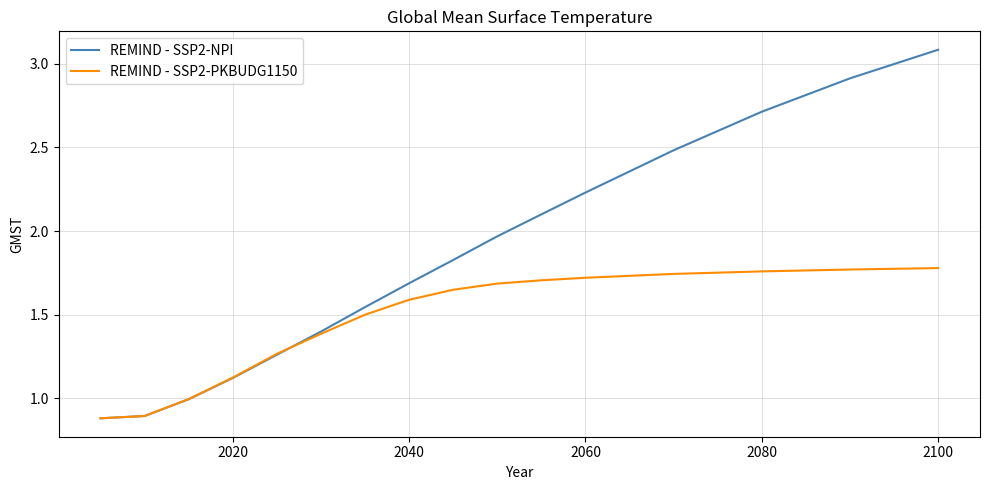

True or false: REMIND - SSP2-NPI has more than 0 interior local peaks.

False